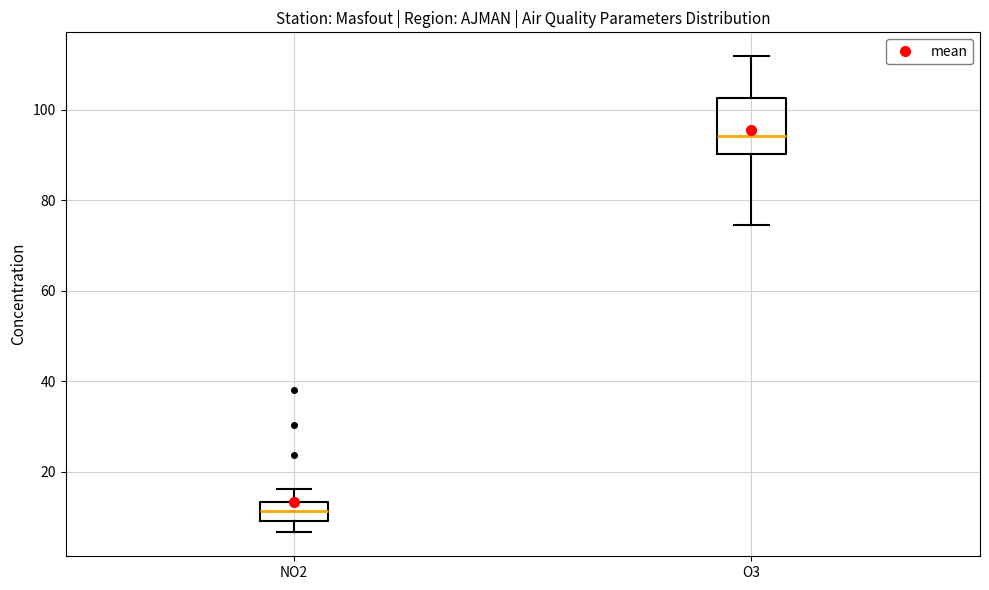

Reading left to right, transcribe this box plot: for each box, give where its median line is, the range the box spans, and where its two whiskers end, as read against the y-axis. The values are not printed on the chart, so give them approximately, as read against the axis.

NO2: median 12, box 10 to 14, whiskers 6 to 16
O3: median 94, box 90 to 102, whiskers 74 to 112